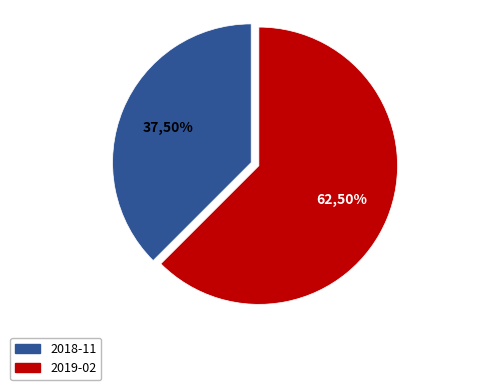

Which category accounts for the majority?

2019-02